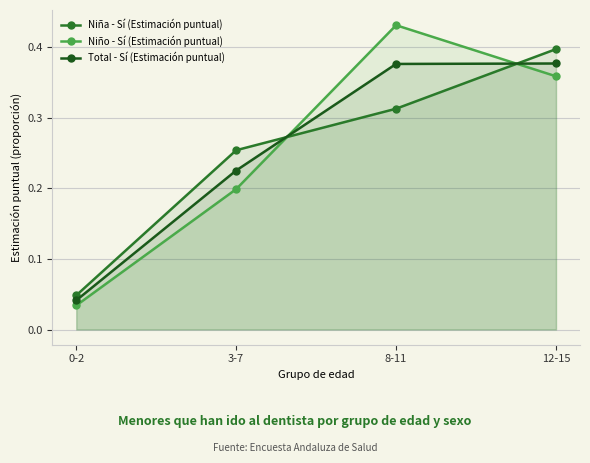

At how many categories does at least one series exceed 0?

4